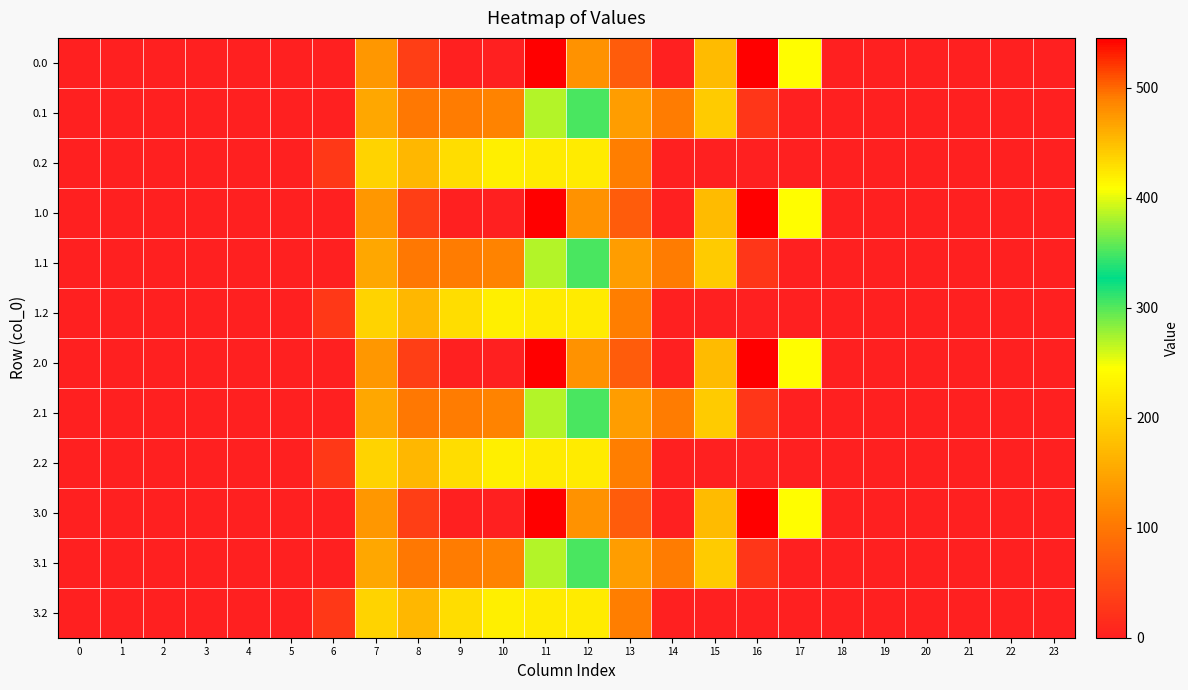

At which category is the sum across all series the highest?

11